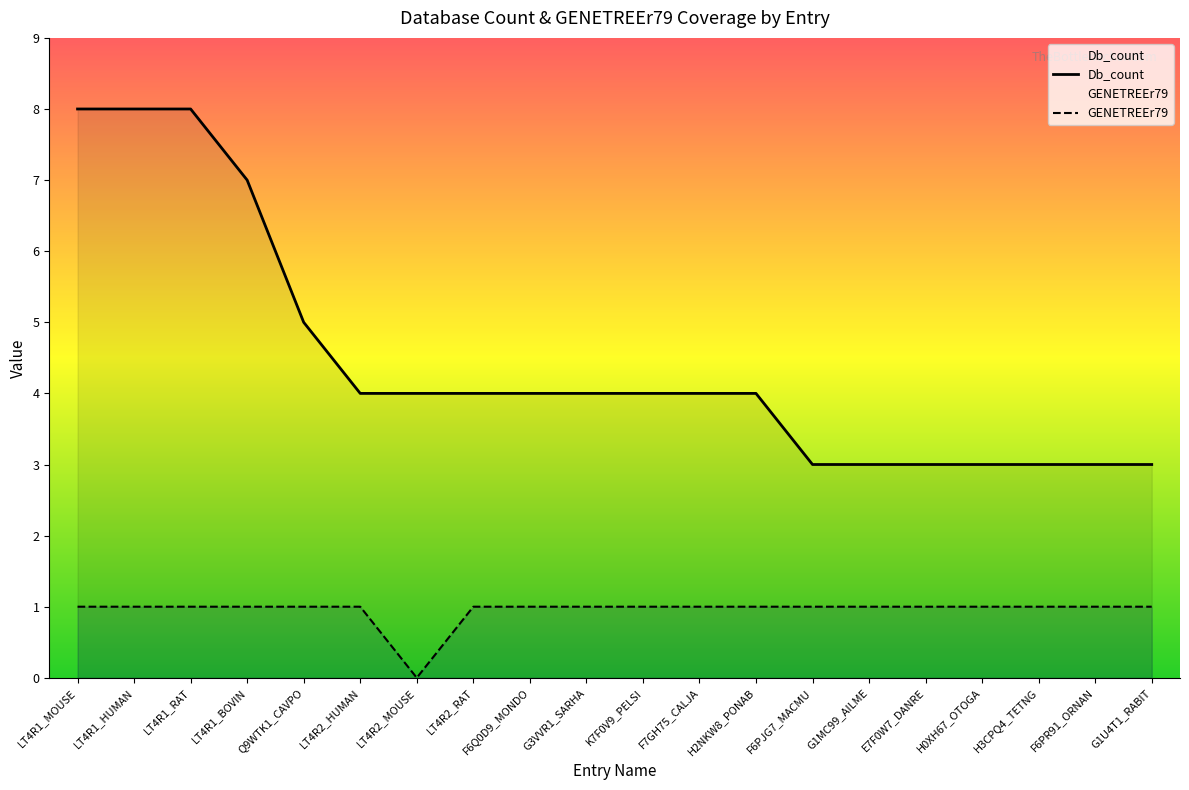

How many lines are shown in the chart?

2